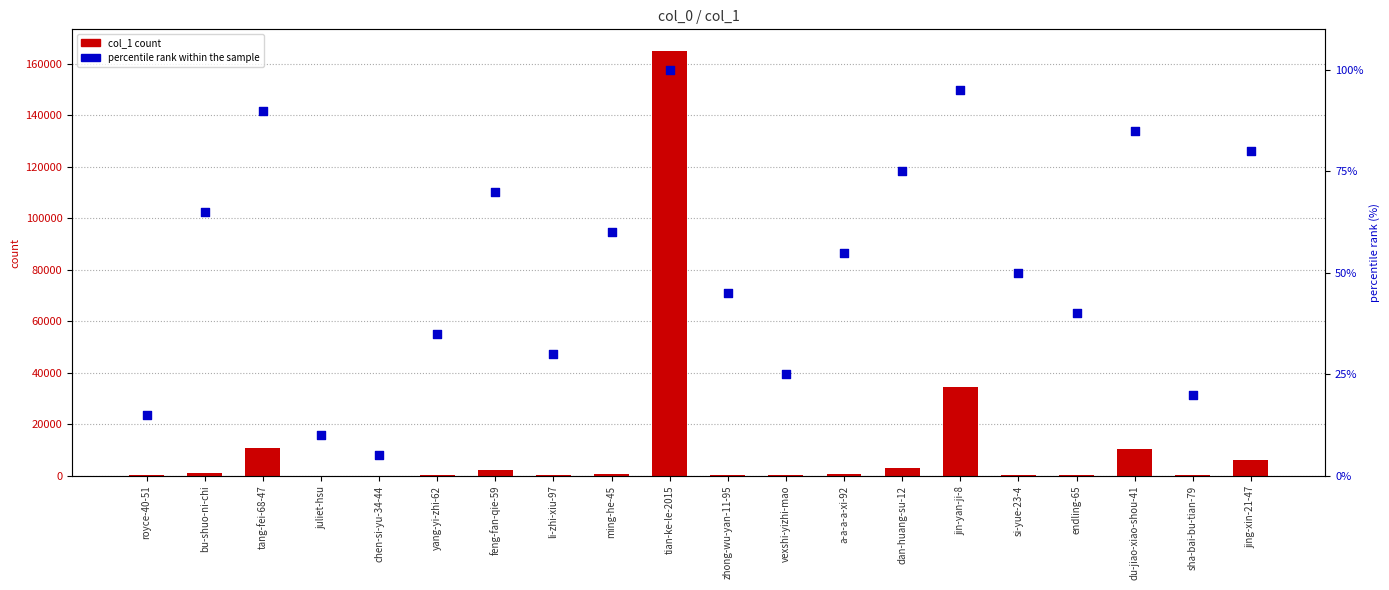

Which series has the largest total across all categories?

col_1 count